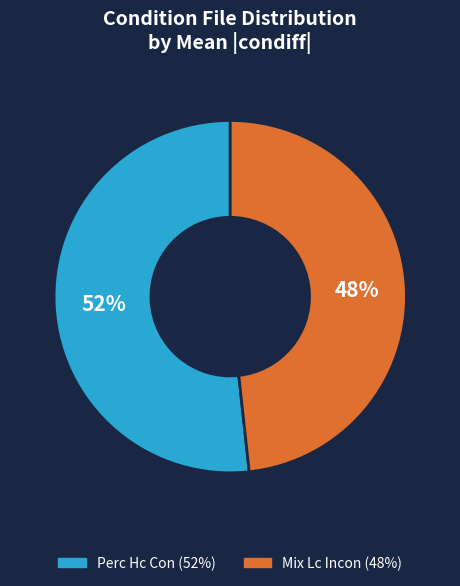

Is there a majority slice in this chart?

Yes